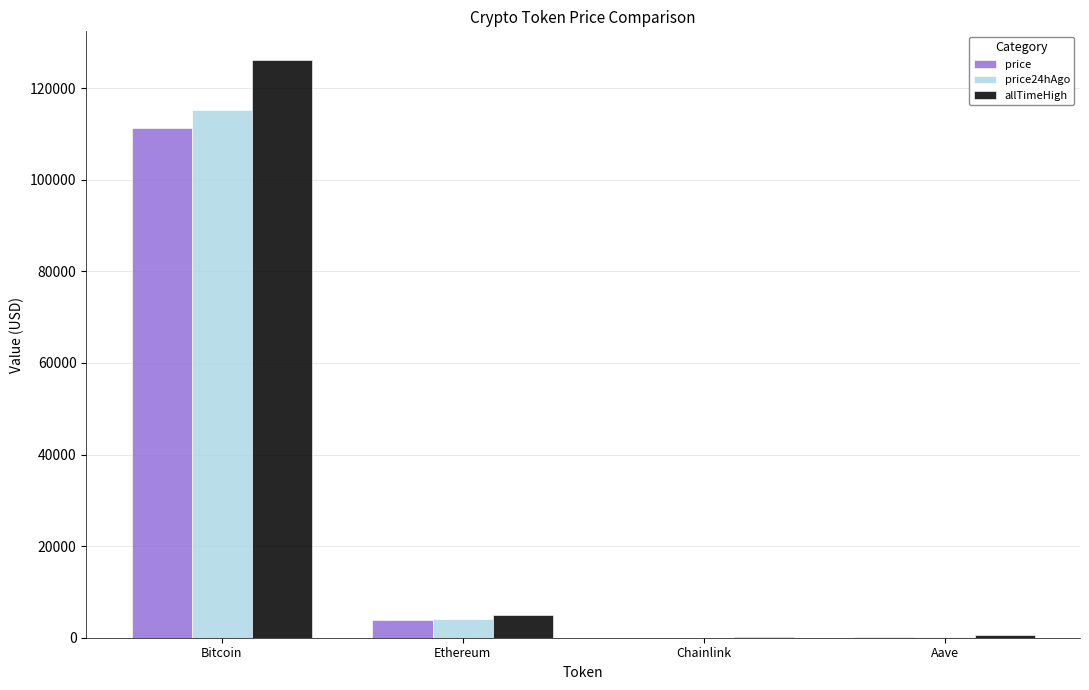

The value of price at Bitcoin is 171392.8. True or false?

False